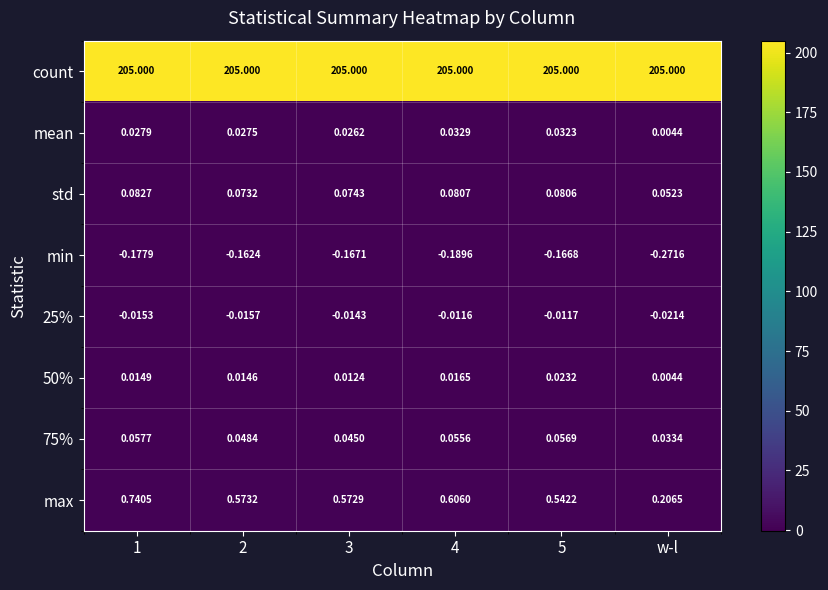

At which category does the chart reach its minimum across all series?

w-l